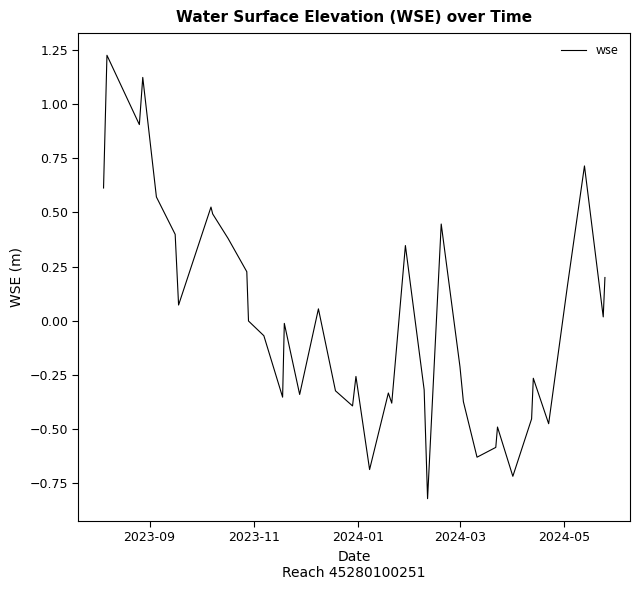

What is the minimum value shown in the chart?

-0.8